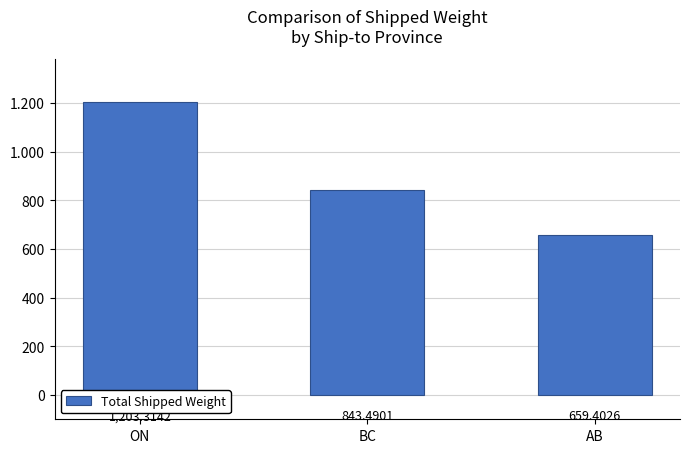

What is the value of the 1st bar from the left?

1203.3